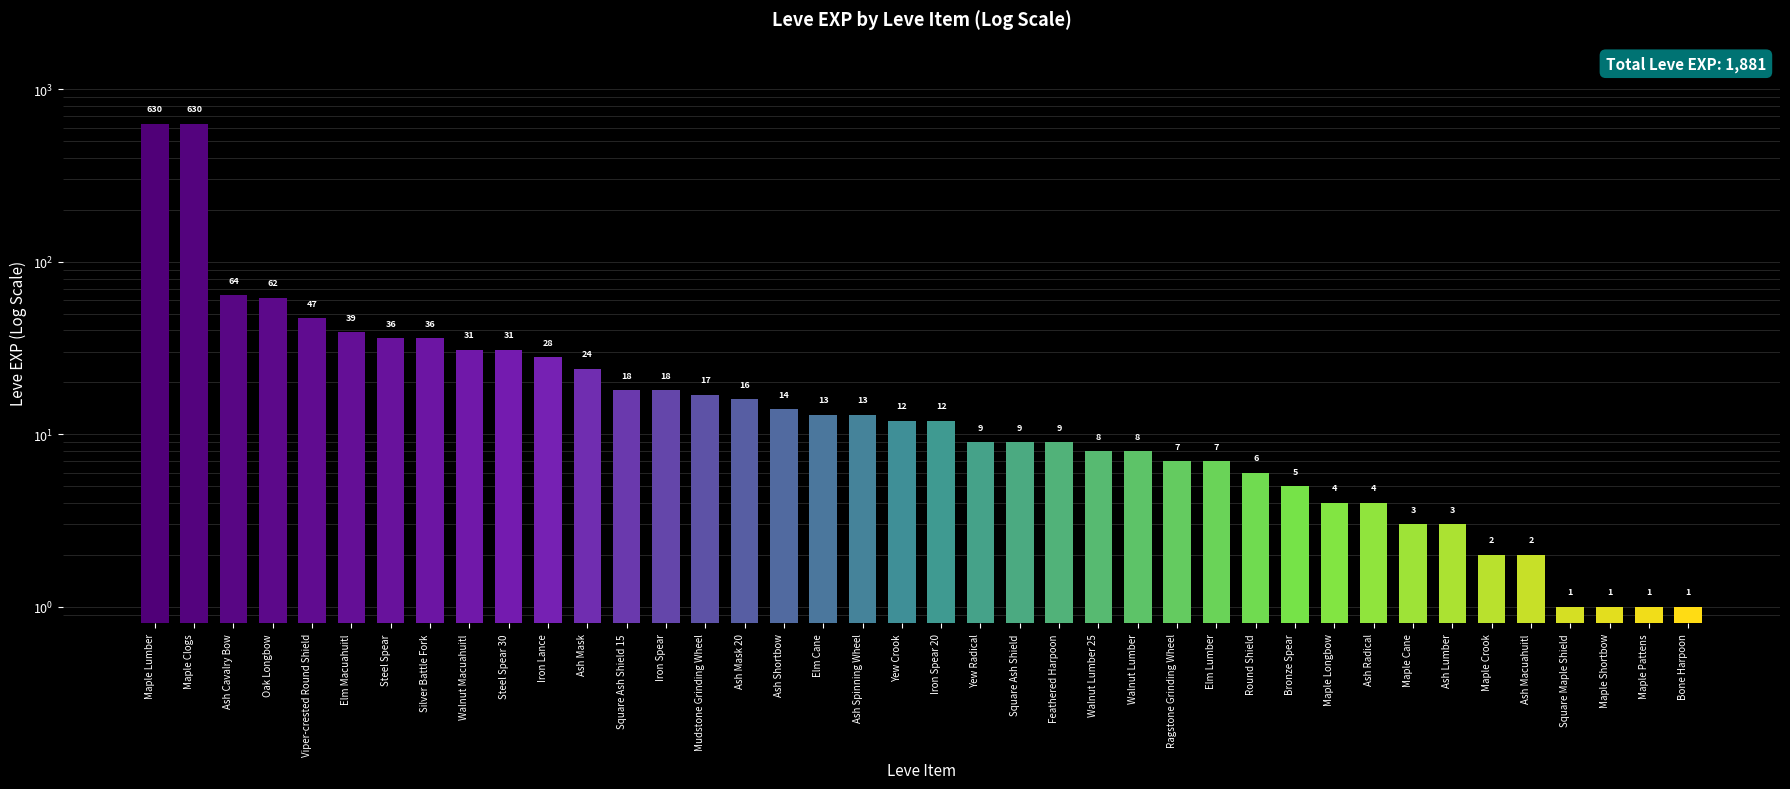

How many distinct data groups are displayed?

1